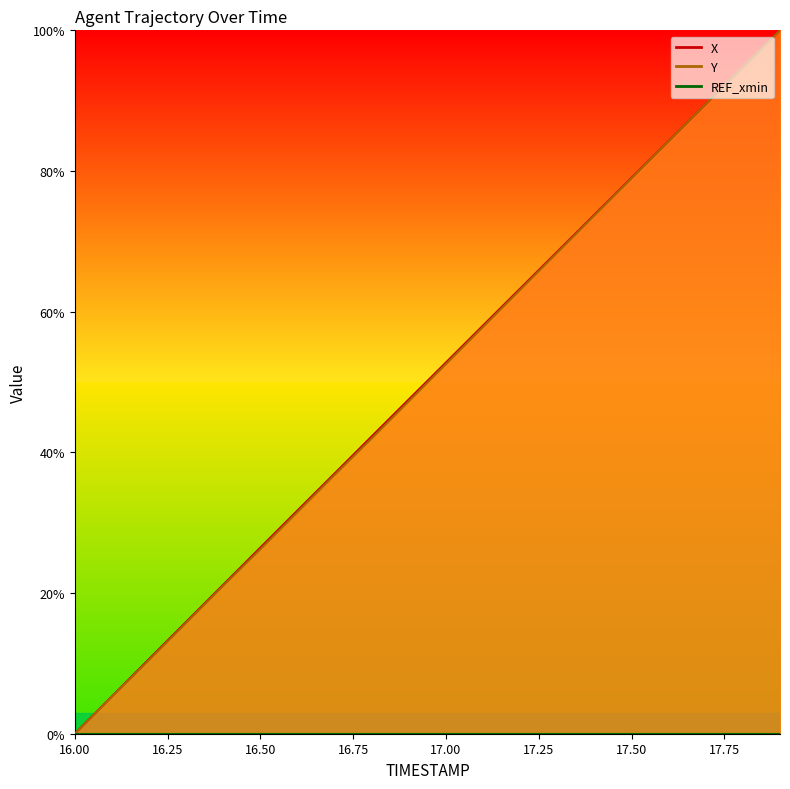

At which category is the sum across all series the highest?

17.9